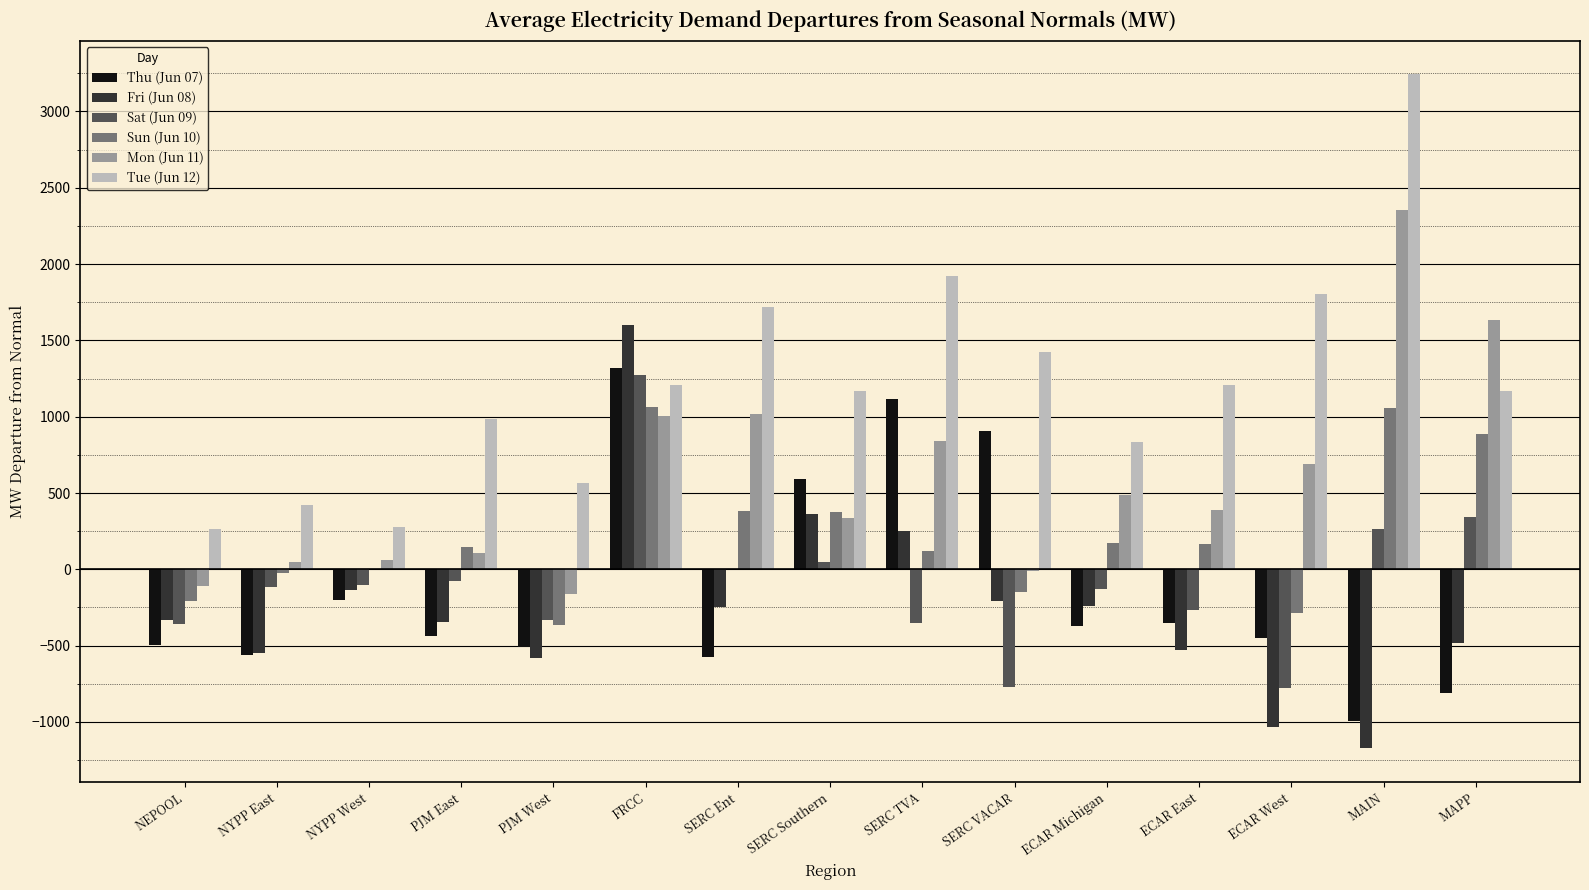

Which category has the highest value in the Sat (Jun 09) series?

FRCC